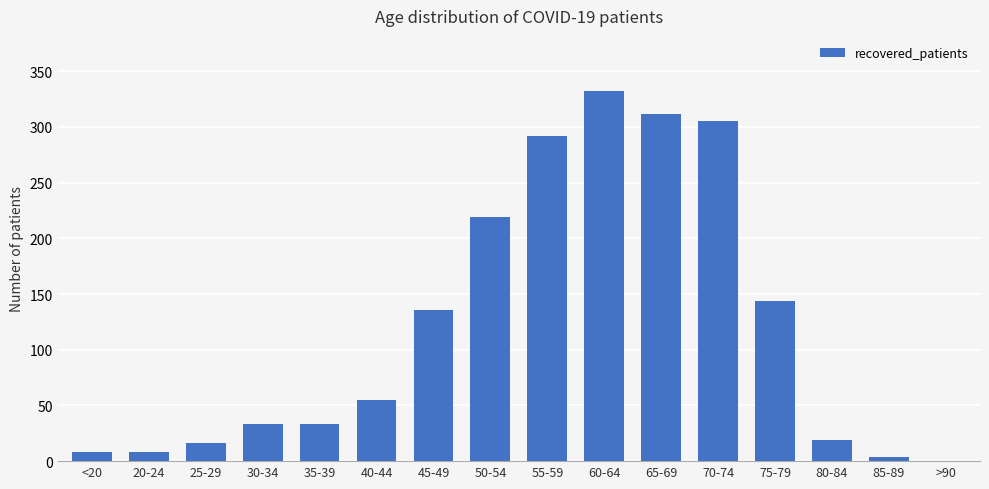

The chart shows a value of 46 at 30-34. True or false?

False